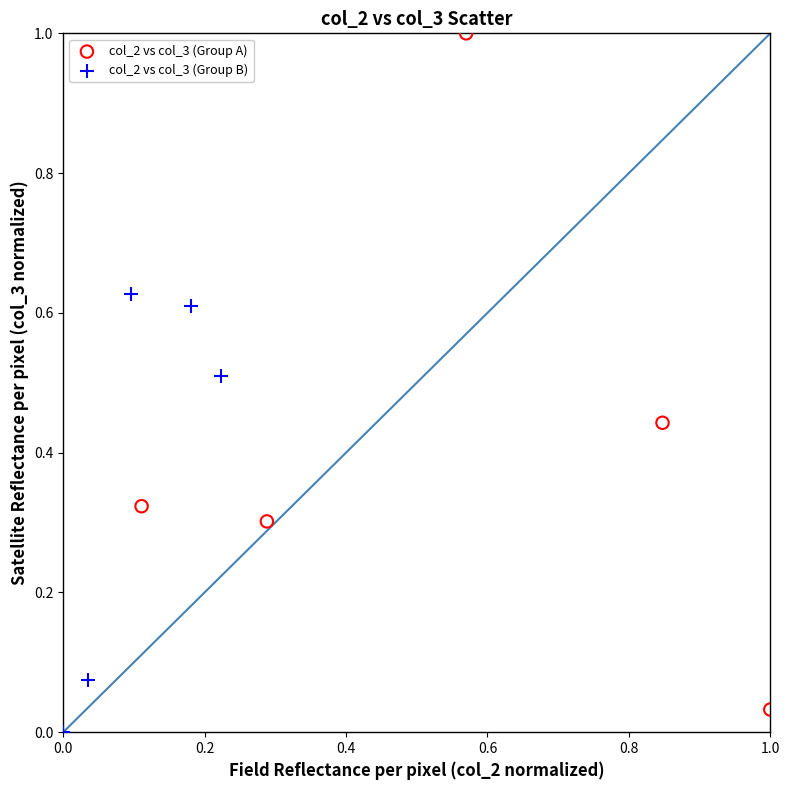

Which series reaches the maximum Y coordinate?

col_2 vs col_3 (Group A)